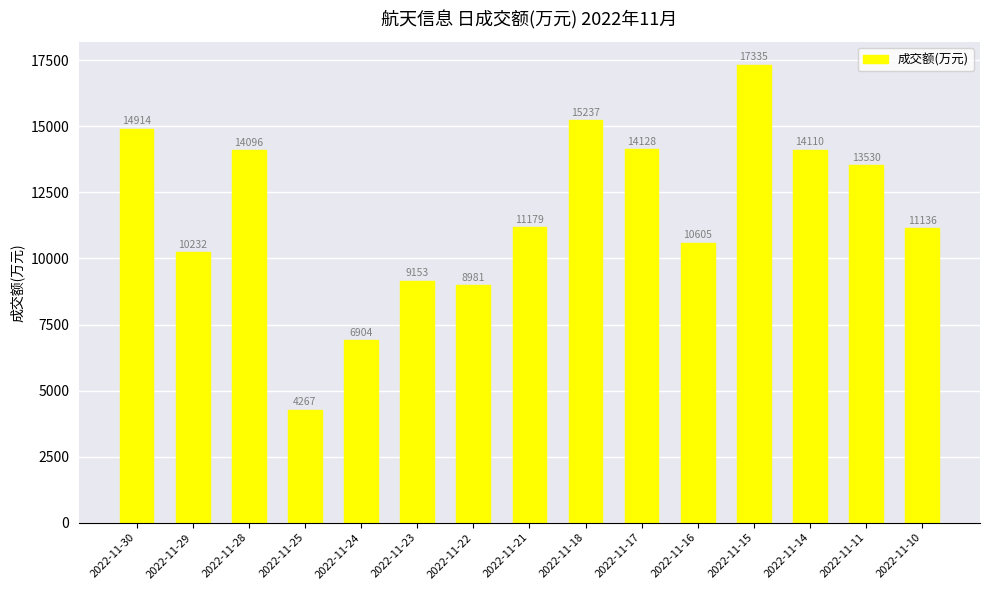

Does the chart contain any negative values?

No